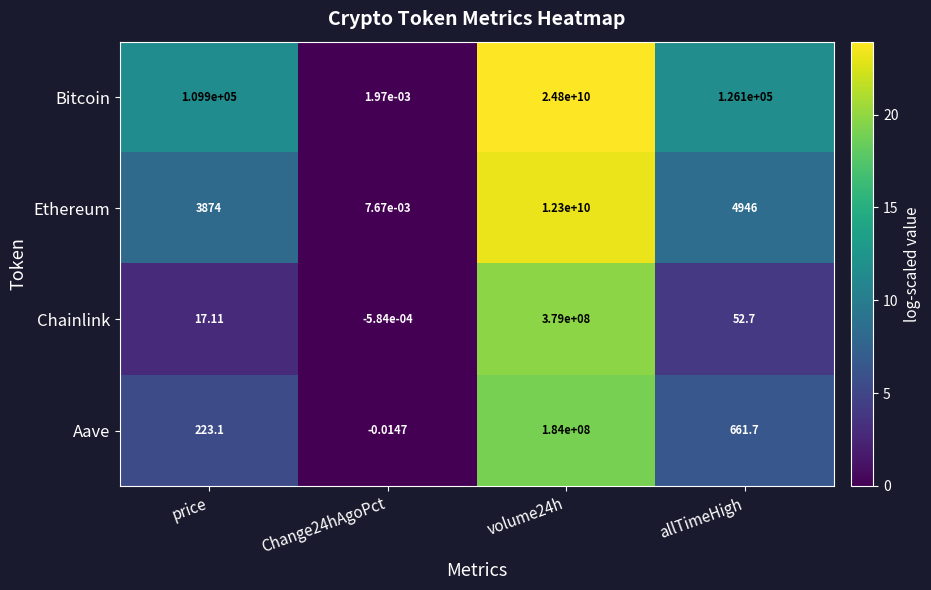

Rank the series at Change24hAgoPct from highest to lowest value.

Ethereum, Bitcoin, Chainlink, Aave